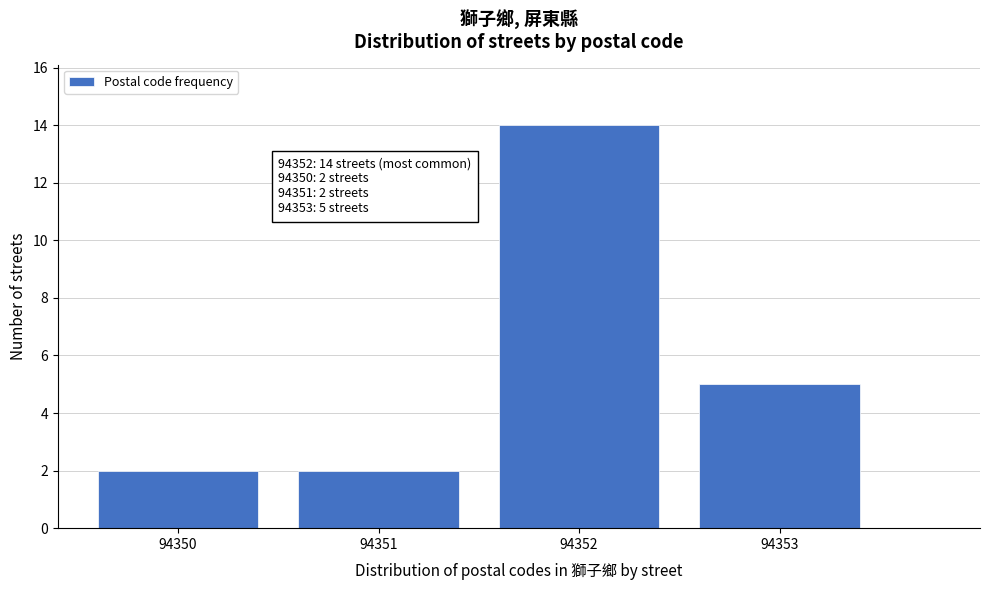

Which range on the x-axis has the tallest bar?

94351.5 to 94352.5